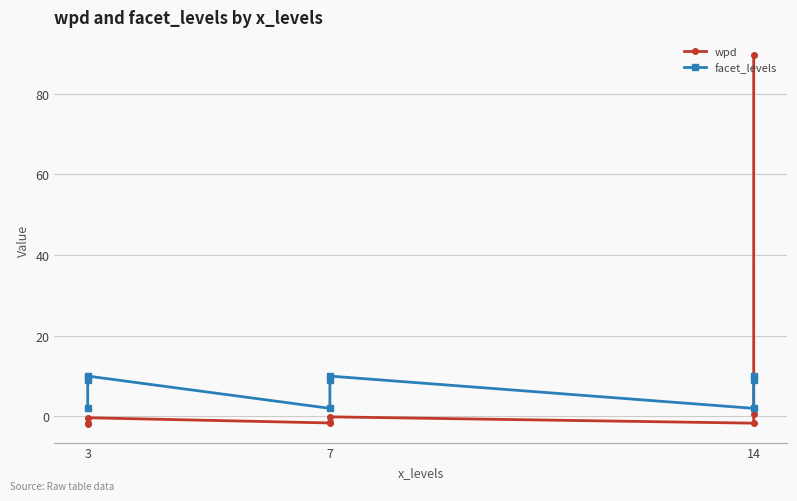

How many interior local valleys does the wpd series have?

2